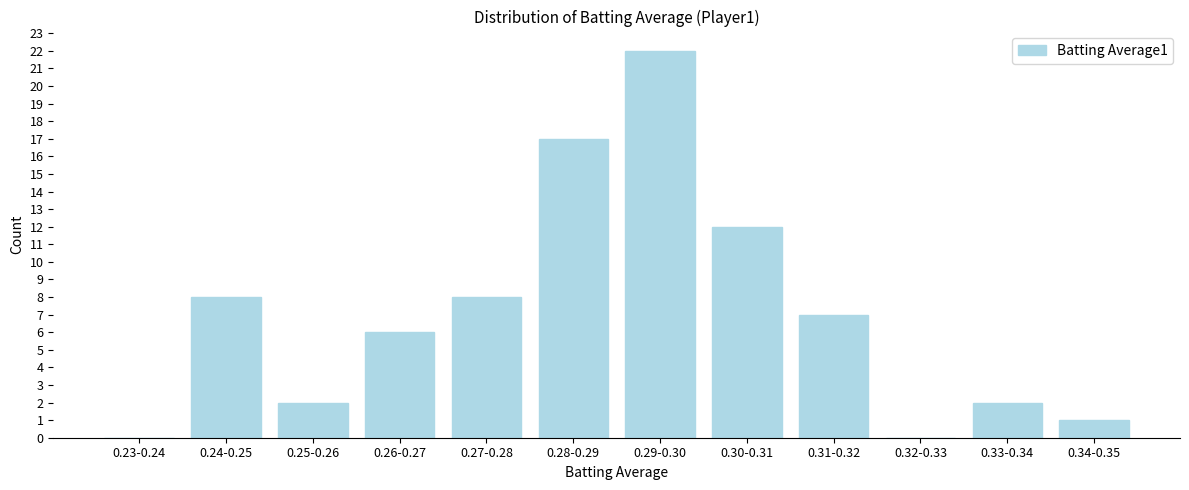

Reading right to left, transcribe all the data shown in this chart.

0.34-0.35=1	0.33-0.34=2	0.32-0.33=0	0.31-0.32=7	0.30-0.31=12	0.29-0.30=22	0.28-0.29=17	0.27-0.28=8	0.26-0.27=6	0.25-0.26=2	0.24-0.25=8	0.23-0.24=0